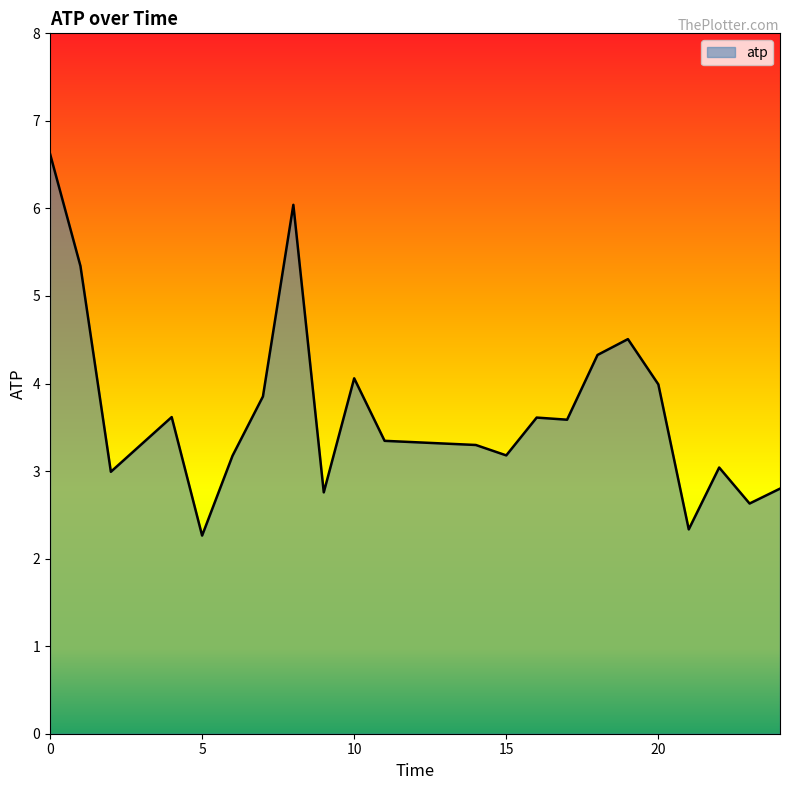

What is the maximum value shown in the chart?

6.6